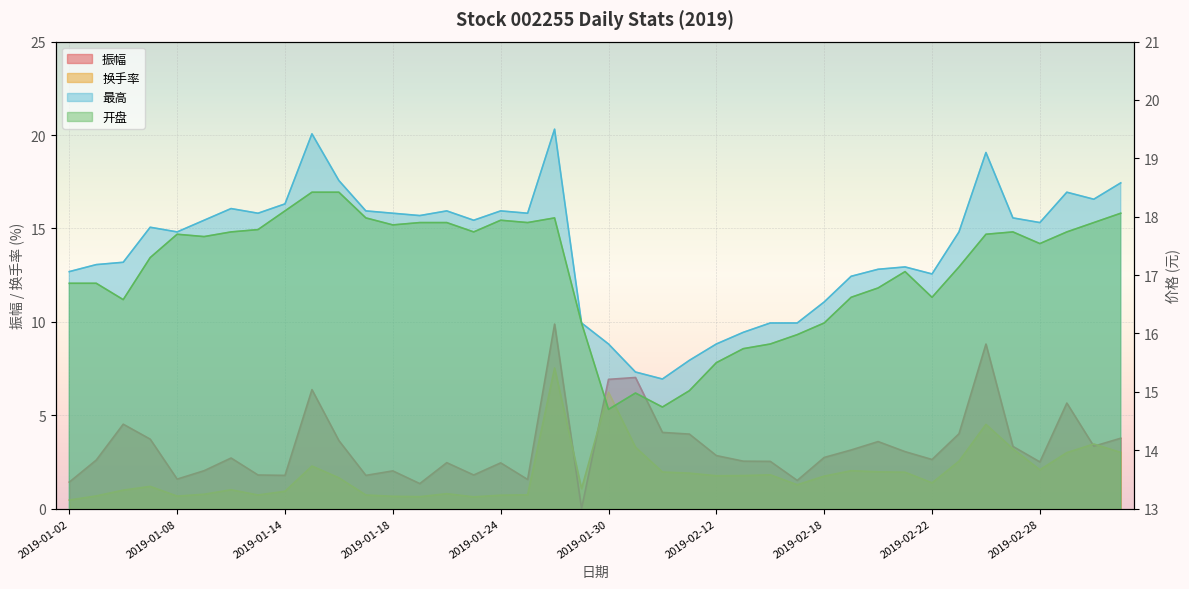

Reading right to left, list all the values displayed in this chart.

振幅: 2019-03-05=3.8	2019-03-04=3.3	2019-03-01=5.7	2019-02-28=2.5	2019-02-27=3.3	2019-02-26=8.8	2019-02-25=4.0	2019-02-22=2.6	2019-02-21=3.0	2019-02-20=3.6	2019-02-19=3.1	2019-02-18=2.7	2019-02-15=1.5	2019-02-14=2.5	2019-02-13=2.5	2019-02-12=2.8	2019-02-11=4.0	2019-02-01=4.1	2019-01-31=7.0	2019-01-30=6.9	2019-01-29=0.0	2019-01-28=9.9	2019-01-25=1.6	2019-01-24=2.5	2019-01-23=1.8	2019-01-22=2.5	2019-01-21=1.3	2019-01-18=2.0	2019-01-17=1.8	2019-01-16=3.6	2019-01-15=6.4	2019-01-14=1.8	2019-01-11=1.8	2019-01-10=2.7	2019-01-09=2.0	2019-01-08=1.6	2019-01-07=3.7	2019-01-04=4.5	2019-01-03=2.6	2019-01-02=1.4
换手率: 2019-03-05=3.0	2019-03-04=3.5	2019-03-01=3.0	2019-02-28=2.1	2019-02-27=3.2	2019-02-26=4.5	2019-02-25=2.5	2019-02-22=1.4	2019-02-21=1.9	2019-02-20=2.0	2019-02-19=2.0	2019-02-18=1.7	2019-02-15=1.3	2019-02-14=1.8	2019-02-13=1.8	2019-02-12=1.8	2019-02-11=1.9	2019-02-01=2.0	2019-01-31=3.3	2019-01-30=6.2	2019-01-29=1.1	2019-01-28=7.5	2019-01-25=0.7	2019-01-24=0.7	2019-01-23=0.6	2019-01-22=0.8	2019-01-21=0.6	2019-01-18=0.7	2019-01-17=0.7	2019-01-16=1.6	2019-01-15=2.3	2019-01-14=0.9	2019-01-11=0.7	2019-01-10=1.0	2019-01-09=0.8	2019-01-08=0.7	2019-01-07=1.2	2019-01-04=1.0	2019-01-03=0.7	2019-01-02=0.5
最高: 2019-03-05=18.6	2019-03-04=18.3	2019-03-01=18.4	2019-02-28=17.9	2019-02-27=18.0	2019-02-26=19.1	2019-02-25=17.7	2019-02-22=17.0	2019-02-21=17.1	2019-02-20=17.1	2019-02-19=17.0	2019-02-18=16.5	2019-02-15=16.2	2019-02-14=16.2	2019-02-13=16.0	2019-02-12=15.8	2019-02-11=15.5	2019-02-01=15.2	2019-01-31=15.3	2019-01-30=15.8	2019-01-29=16.2	2019-01-28=19.5	2019-01-25=18.1	2019-01-24=18.1	2019-01-23=17.9	2019-01-22=18.1	2019-01-21=18.0	2019-01-18=18.1	2019-01-17=18.1	2019-01-16=18.6	2019-01-15=19.4	2019-01-14=18.2	2019-01-11=18.1	2019-01-10=18.1	2019-01-09=17.9	2019-01-08=17.7	2019-01-07=17.8	2019-01-04=17.2	2019-01-03=17.2	2019-01-02=17.1
开盘: 2019-03-05=18.1	2019-03-04=17.9	2019-03-01=17.7	2019-02-28=17.5	2019-02-27=17.7	2019-02-26=17.7	2019-02-25=17.1	2019-02-22=16.6	2019-02-21=17.1	2019-02-20=16.8	2019-02-19=16.6	2019-02-18=16.2	2019-02-15=16.0	2019-02-14=15.8	2019-02-13=15.7	2019-02-12=15.5	2019-02-11=15.0	2019-02-01=14.7	2019-01-31=15.0	2019-01-30=14.7	2019-01-29=16.2	2019-01-28=18.0	2019-01-25=17.9	2019-01-24=17.9	2019-01-23=17.7	2019-01-22=17.9	2019-01-21=17.9	2019-01-18=17.9	2019-01-17=18.0	2019-01-16=18.4	2019-01-15=18.4	2019-01-14=18.1	2019-01-11=17.8	2019-01-10=17.7	2019-01-09=17.7	2019-01-08=17.7	2019-01-07=17.3	2019-01-04=16.6	2019-01-03=16.9	2019-01-02=16.9